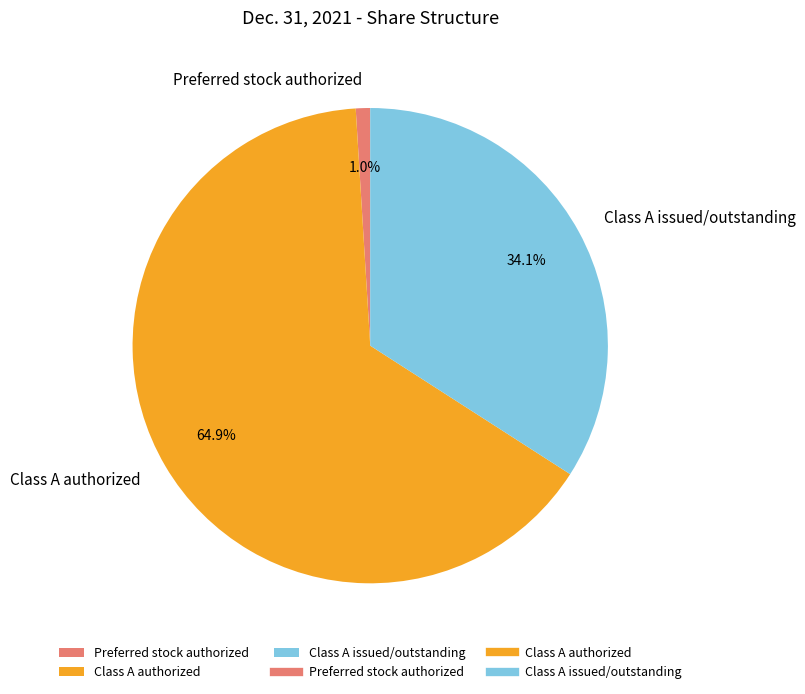

Rank the categories by value from highest to lowest.

Class A authorized, Class A issued/outstanding, Preferred stock authorized